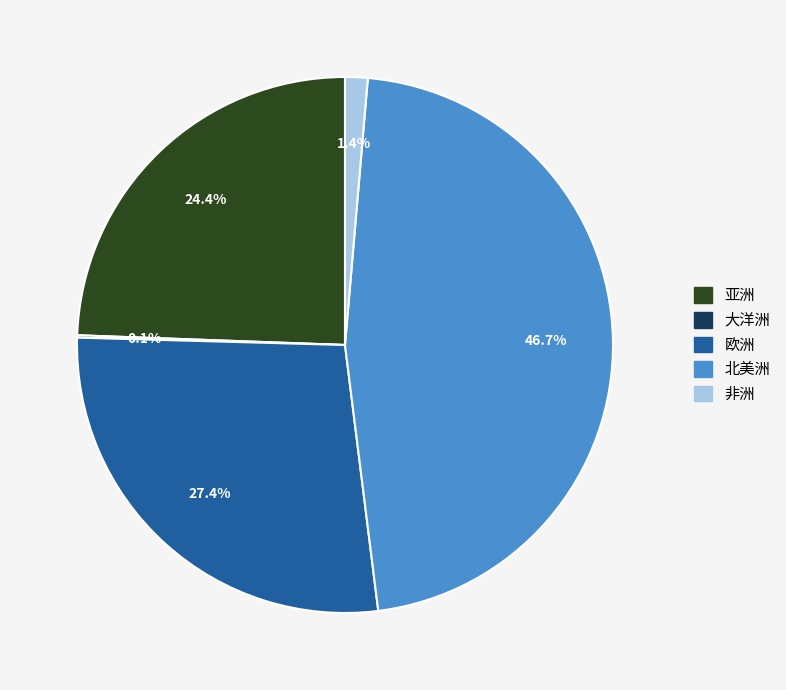

Is there a majority slice in this chart?

No